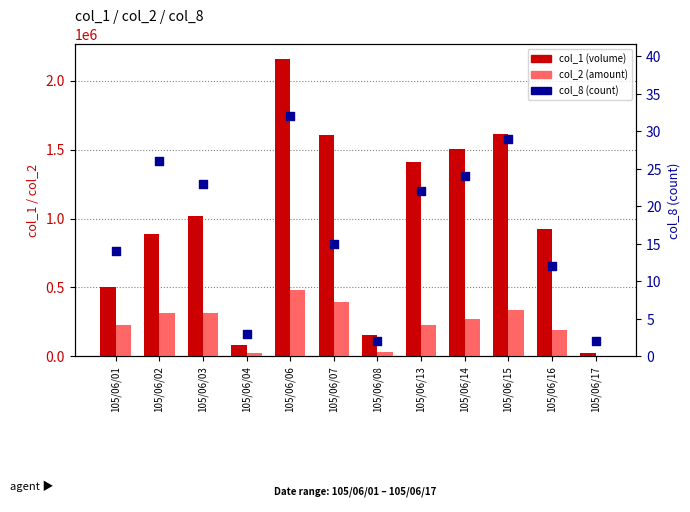

What is the total value across all series at 105/06/16?

1109612